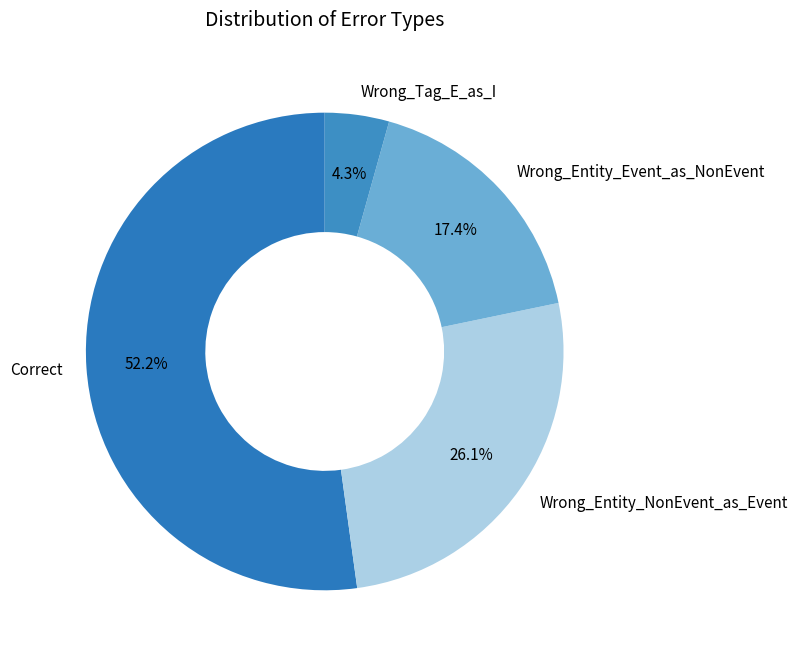

What is the smallest slice in the pie chart?

Wrong_Tag_E_as_I